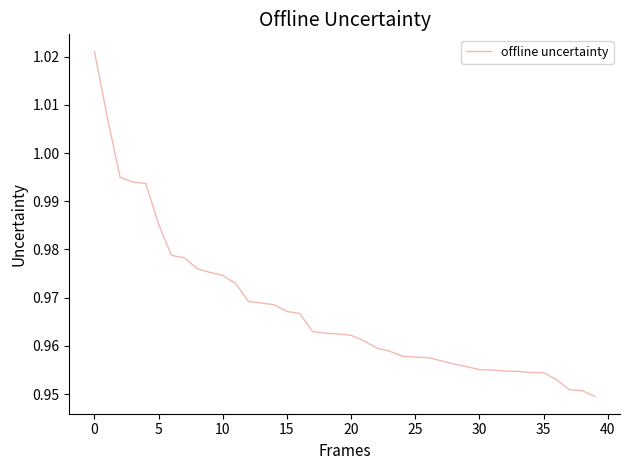

How many lines are shown in the chart?

1